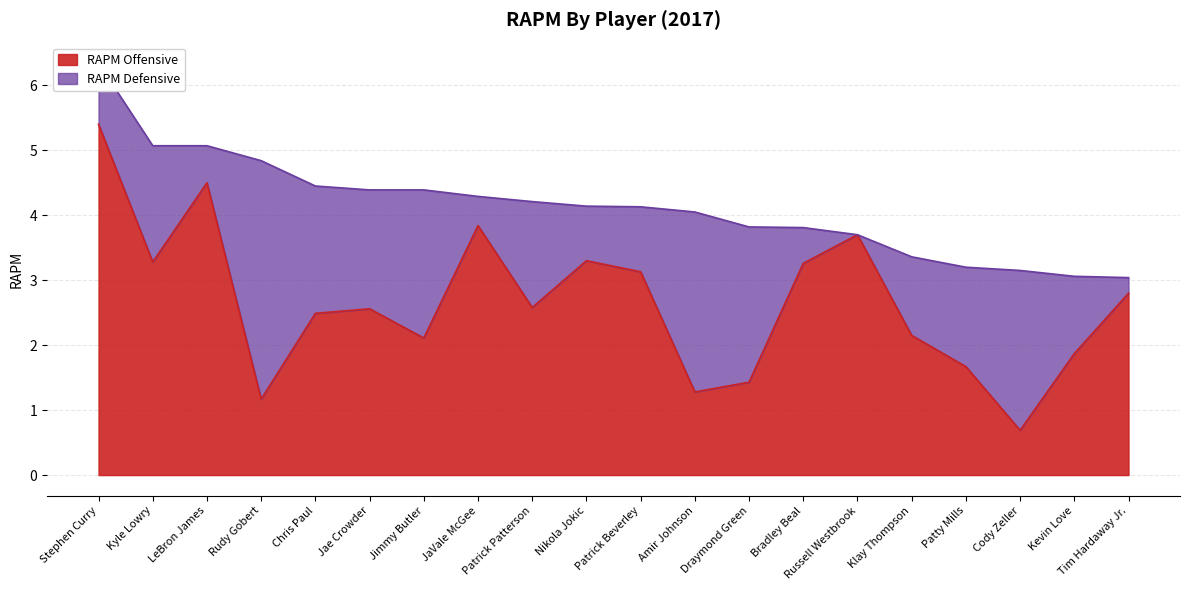

Rank the categories by value from highest to lowest.

Stephen Curry, LeBron James, JaVale McGee, Russell Westbrook, Nikola Jokic, Kyle Lowry, Bradley Beal, Patrick Beverley, Tim Hardaway Jr., Patrick Patterson, Jae Crowder, Chris Paul, Klay Thompson, Jimmy Butler, Kevin Love, Patty Mills, Draymond Green, Amir Johnson, Rudy Gobert, Cody Zeller